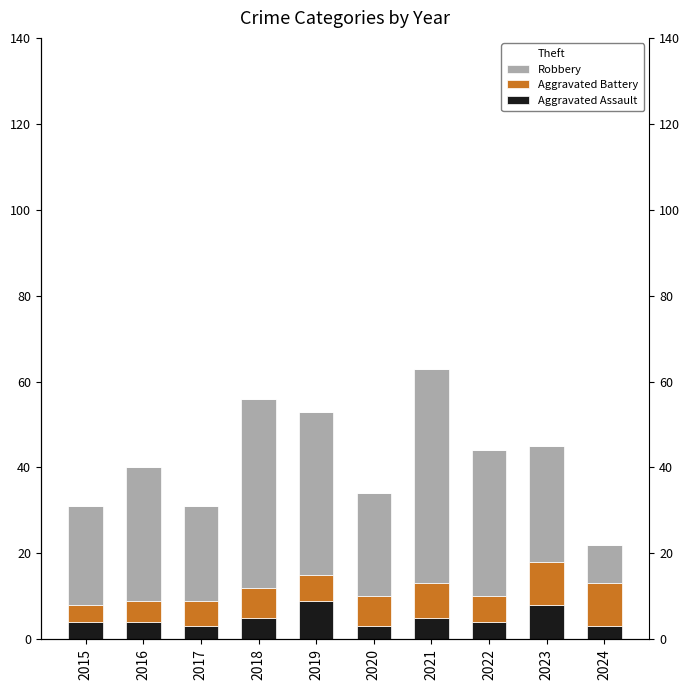

Reading right to left, transcribe all the data shown in this chart.

Aggravated Assault: 2024=3	2023=8	2022=4	2021=5	2020=3	2019=9	2018=5	2017=3	2016=4	2015=4
Aggravated Battery: 2024=10	2023=10	2022=6	2021=8	2020=7	2019=6	2018=7	2017=6	2016=5	2015=4
Robbery: 2024=9	2023=27	2022=34	2021=50	2020=24	2019=38	2018=44	2017=22	2016=31	2015=23
Theft: 2024=13	2023=20	2022=44	2021=41	2020=58	2019=114	2018=73	2017=33	2016=59	2015=46